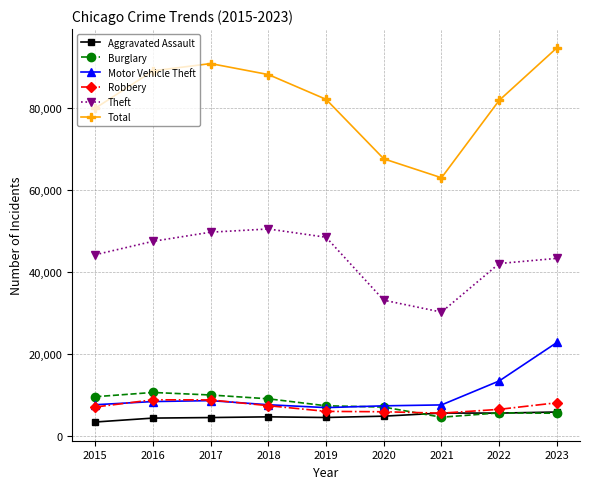

What is the value of the Theft point at the 9th from the left?

43383